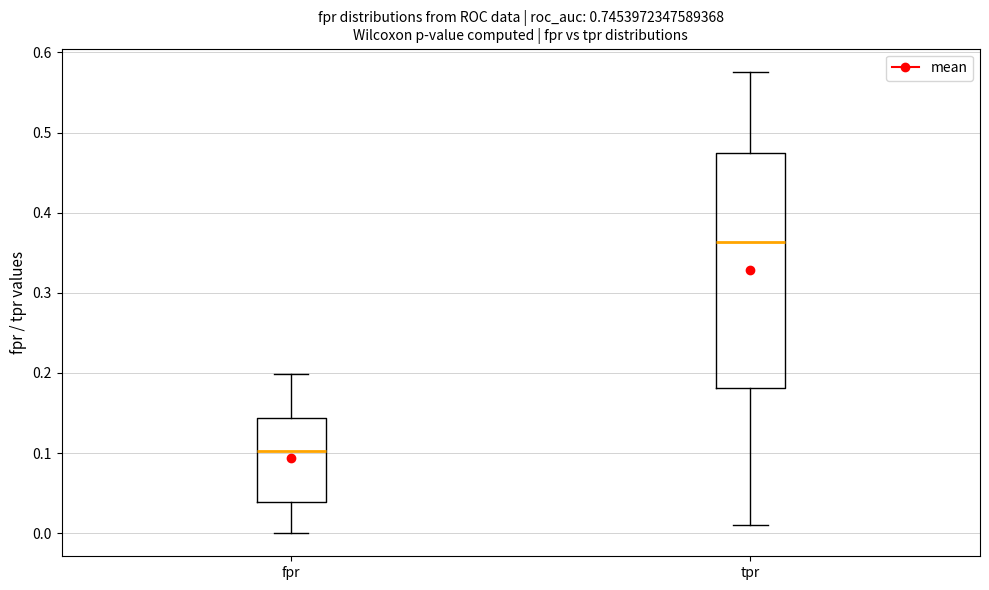

Reading left to right, transcribe this box plot: for each box, give where its median line is, the range the box spans, and where its two whiskers end, as read against the y-axis. The values are not printed on the chart, so give them approximately, as read against the axis.

fpr: median 0.10, box 0.04 to 0.14, whiskers 0.00 to 0.20
tpr: median 0.36, box 0.18 to 0.47, whiskers 0.01 to 0.58